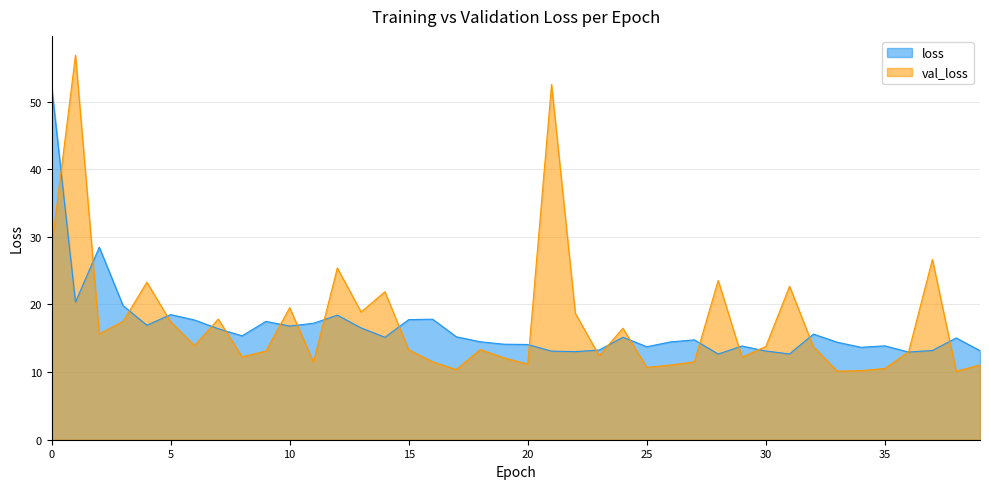

Reading left to right, extract all data points from this chart.

loss: 52.2	20.4	28.5	19.8	16.9	18.5	17.7	16.4	15.4	17.5	16.8	17.2	18.4	16.5	15.2	17.8	17.8	15.2	14.5	14.1	14.1	13.1	13.0	13.3	15.2	13.8	14.5	14.8	12.7	13.9	13.1	12.7	15.6	14.4	13.7	13.9	13.0	13.2	15.0	13.2
val_loss: 28.4	56.9	15.6	17.5	23.3	17.4	13.9	17.8	12.3	13.1	19.5	11.5	25.4	18.9	21.9	13.3	11.5	10.4	13.3	12.1	11.2	52.5	18.7	12.4	16.5	10.7	11.0	11.5	23.6	12.2	13.8	22.7	13.8	10.1	10.2	10.5	13.0	26.7	10.1	11.1